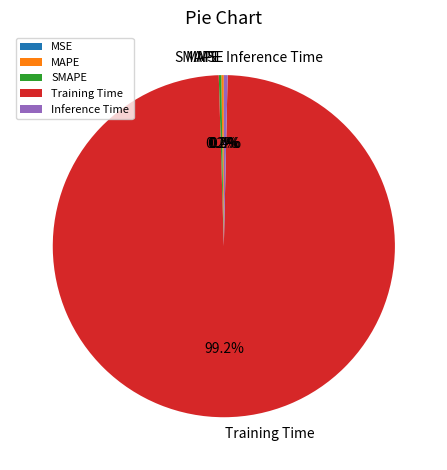

Which category accounts for the majority?

Training Time